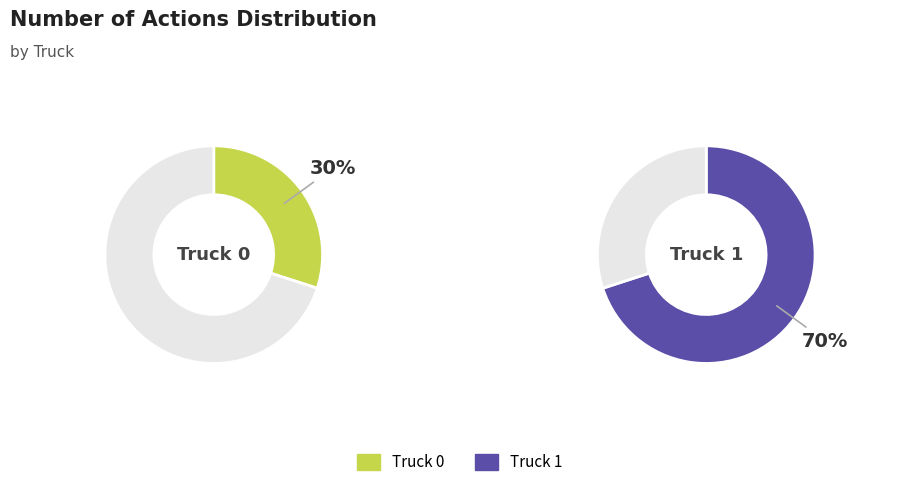

What portion of the pie excludes Truck 1?

30.0%